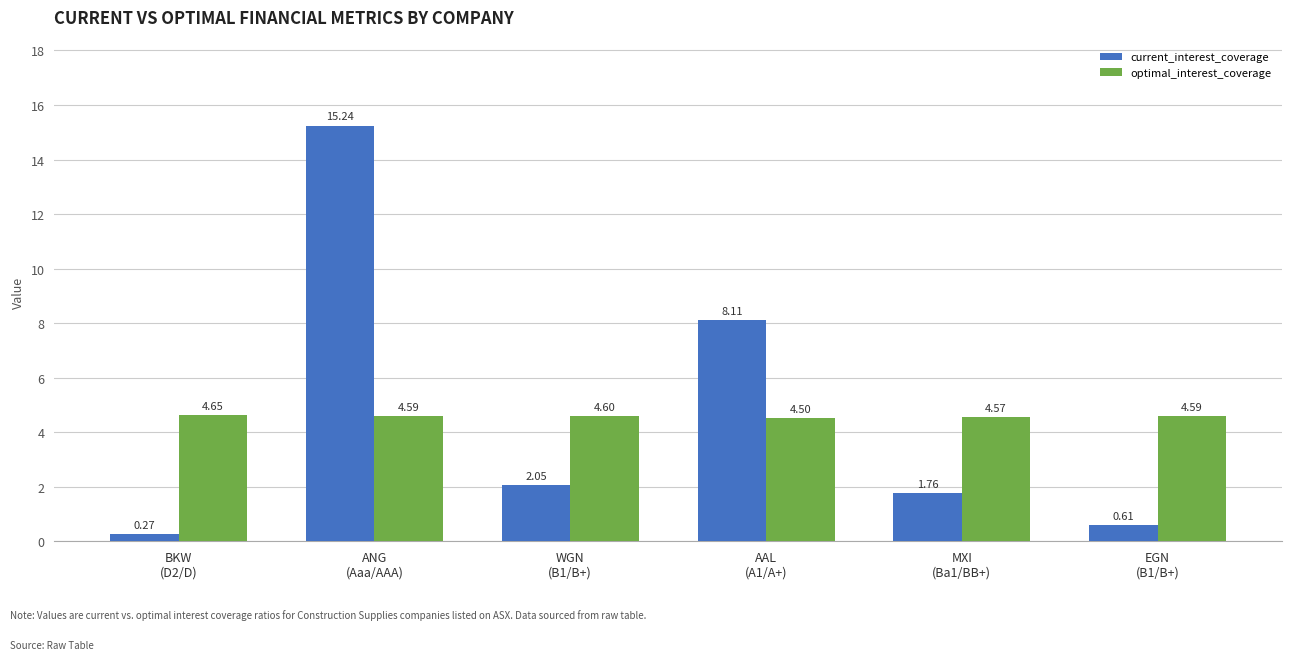

True or false: optimal_interest_coverage has a value of 4.6 at BKW
(D2/D).

True